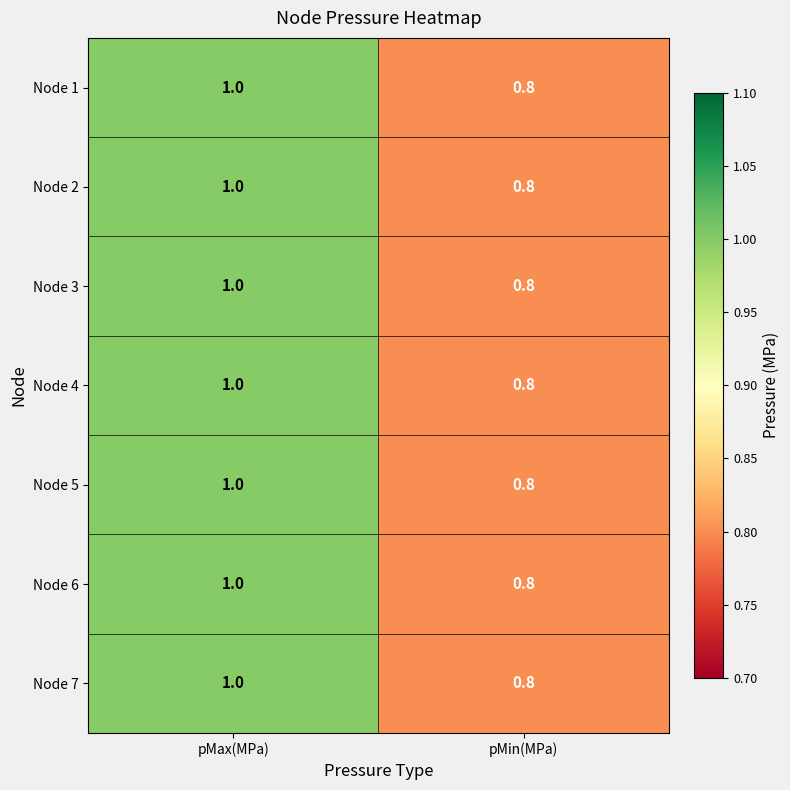

Is it true that Node 2 equals 1.0 at pMax(MPa)?

True